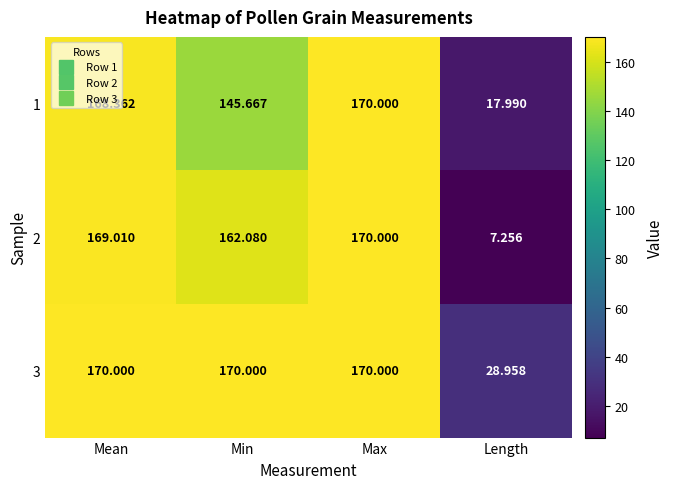

At which label is 3 closest to 99?

Length